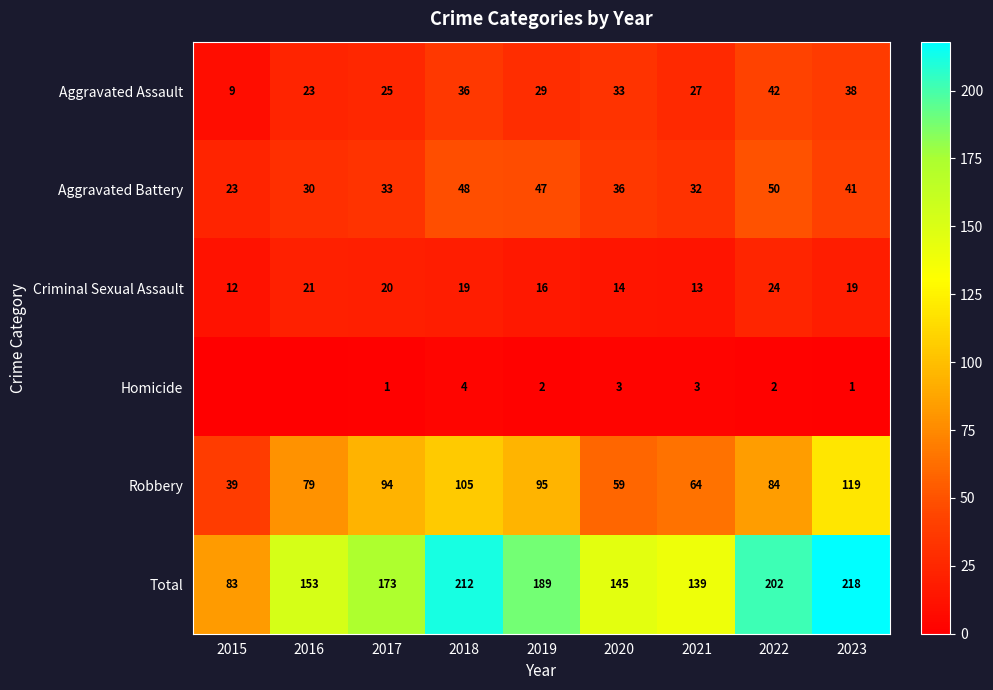

Between 2022 and 2023, which series saw the biggest shift?

Robbery